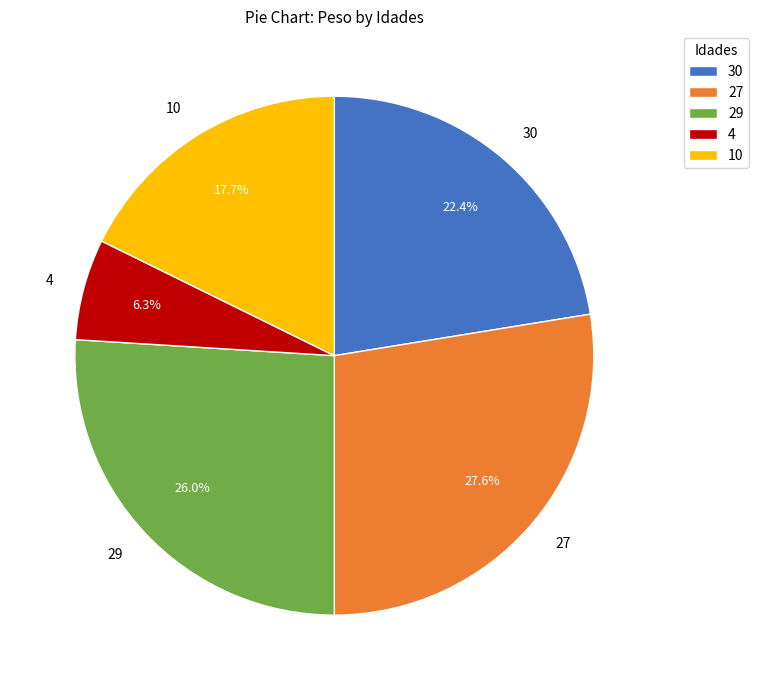

Does any single category account for the majority?

No